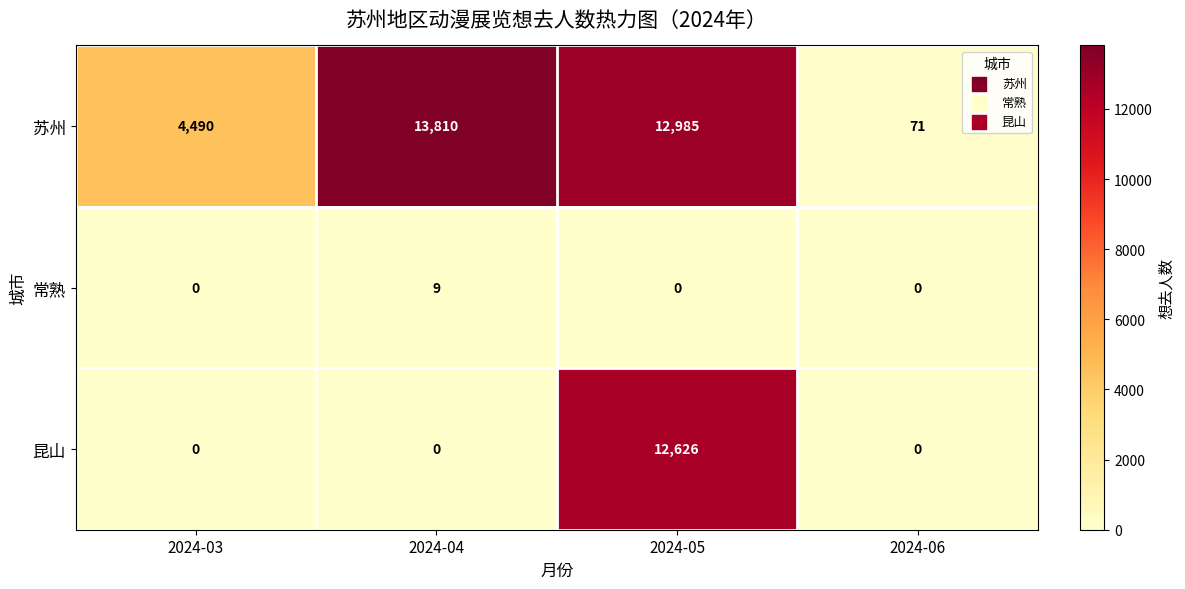

What is the difference between the highest and lowest values at 2024-04?

13810